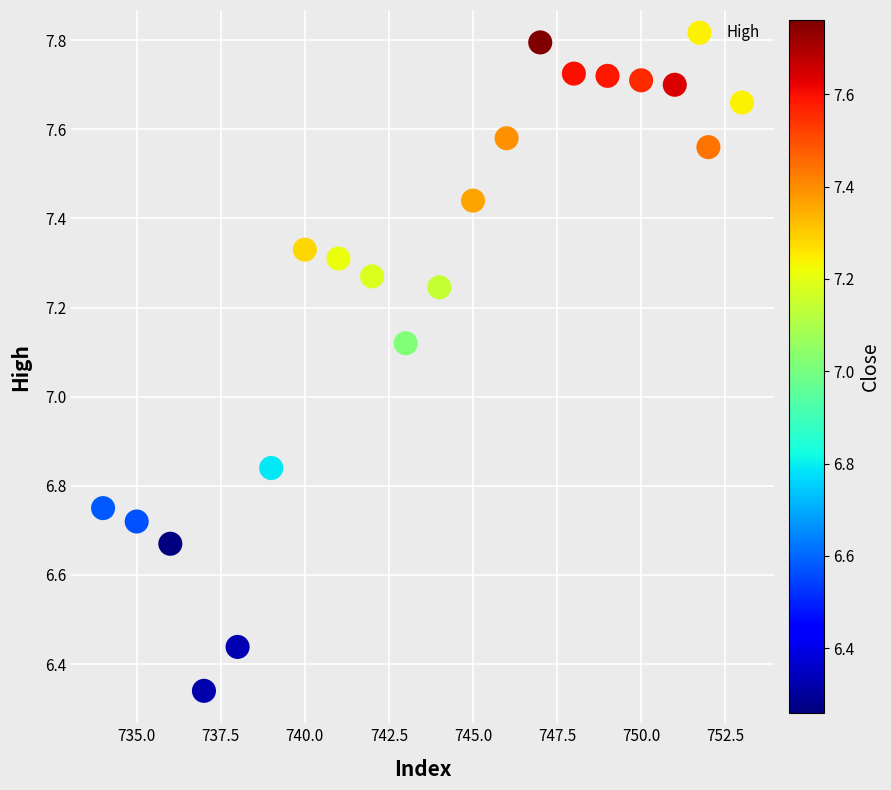

What is the range of Y values (max minus min)?

1.5